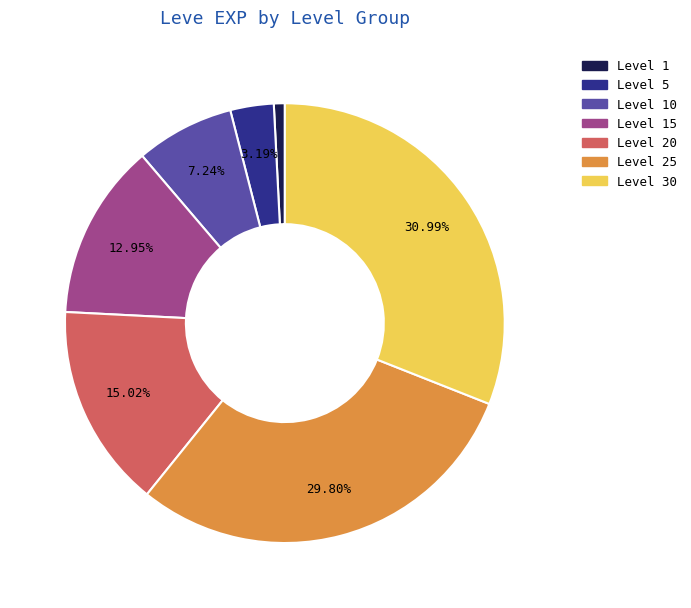

Do Level 25 and Level 30 together represent more than half of the pie?

Yes